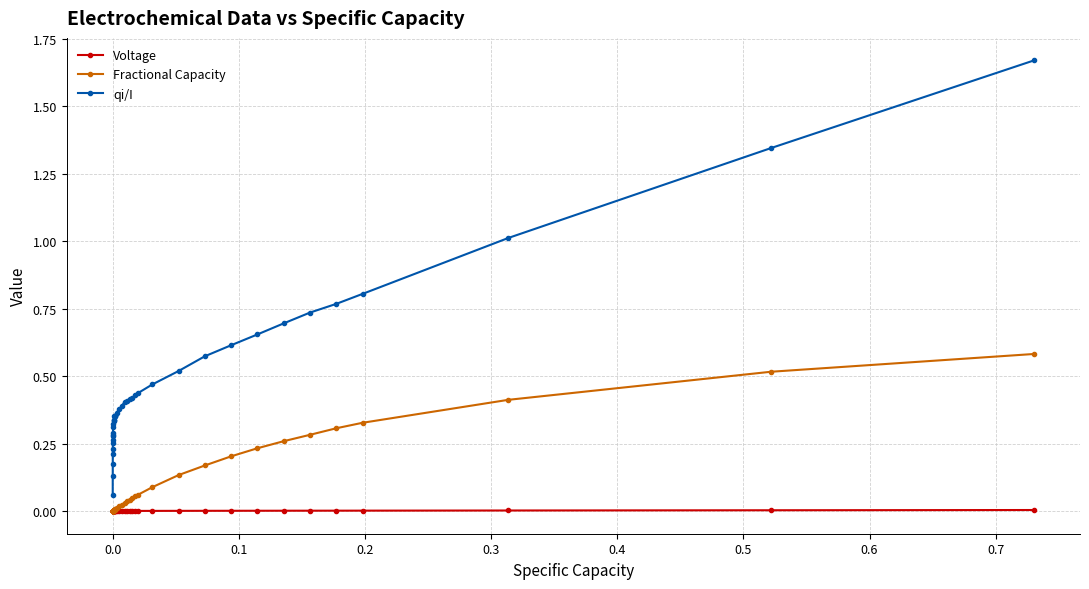

List the series in order of their overall mean, lowest first.

Voltage, Fractional Capacity, qi/I